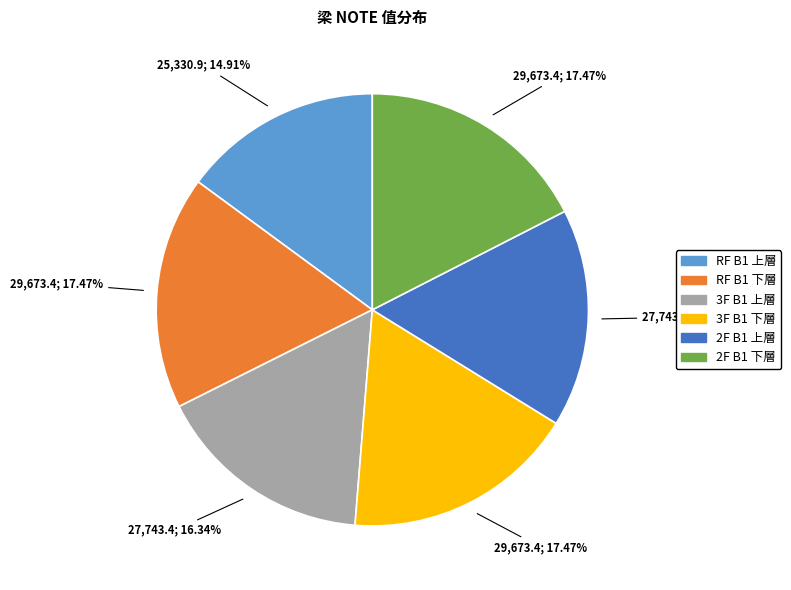

To the nearest percent, what is the difference between the RF B1 上層 and RF B1 下層 slice percentages?

3%